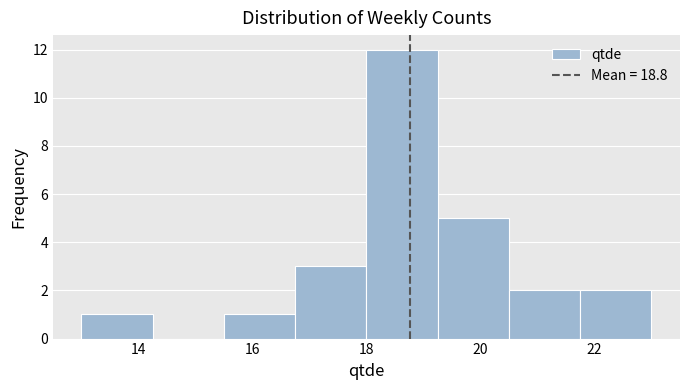

How tall is the bar that spans 18.00 to 19.25 on the x-axis? Neither the bar edges nor the heights are printed on the chart, so give them approximately, as read against the axes.

12